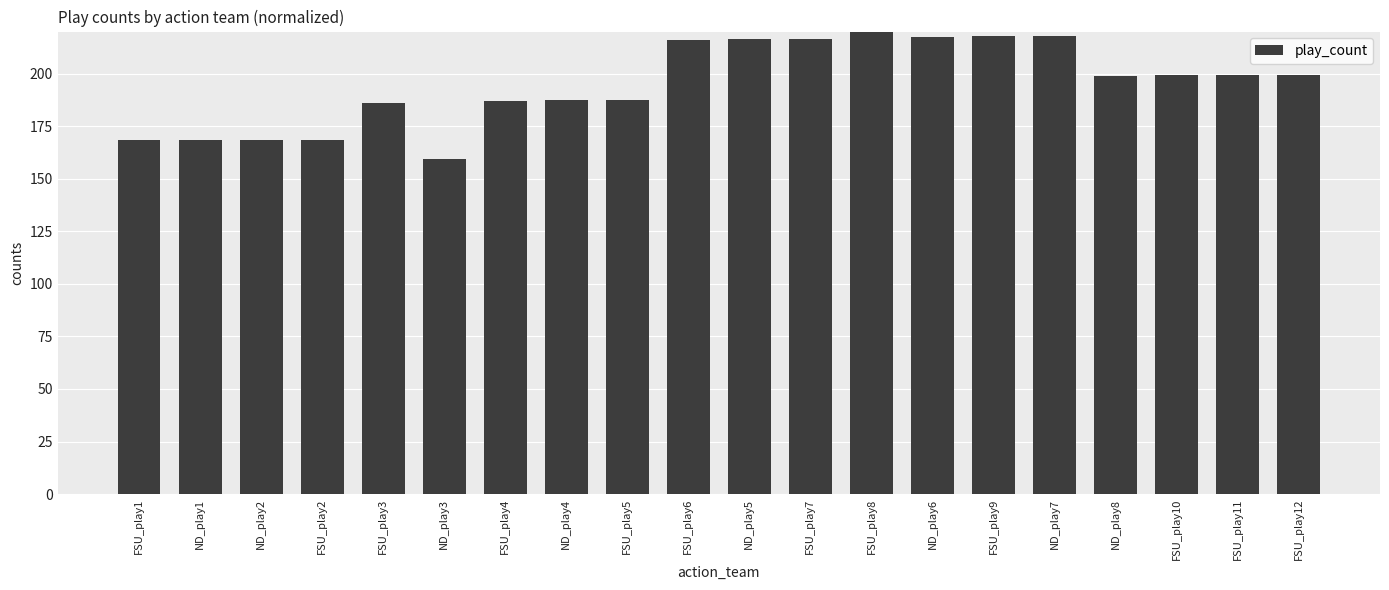

Which category has the highest value across all series?

FSU_play8